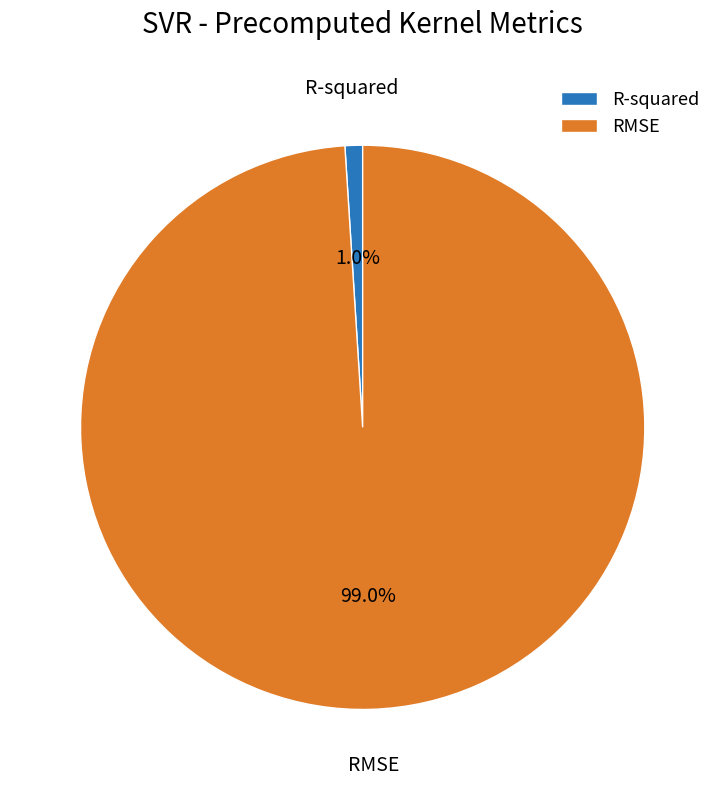

To the nearest percent, what is the difference between the largest and smallest slice percentages?

98%